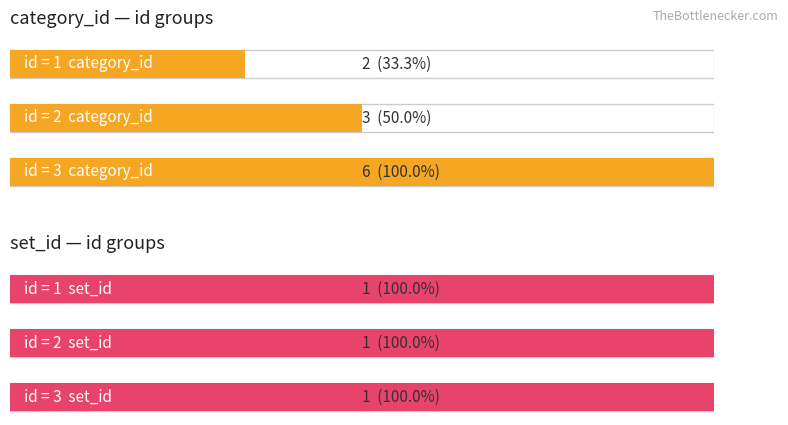

Read the set_id value at 3.

1